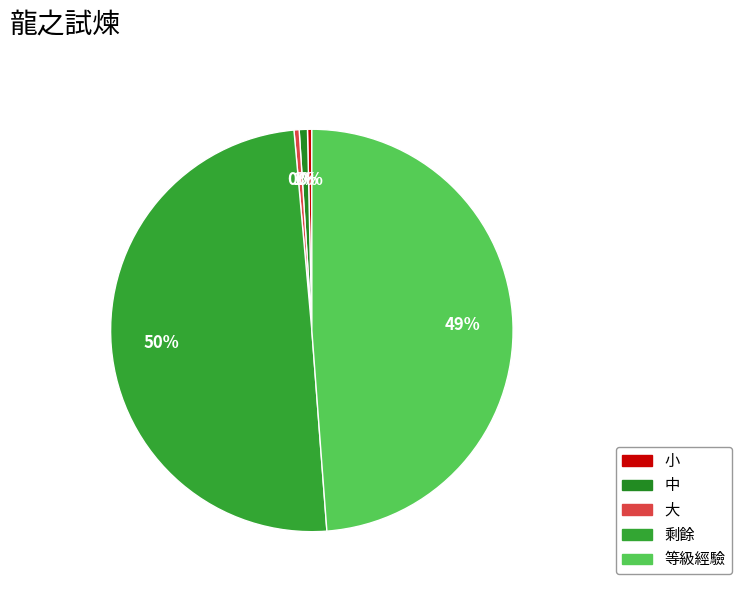

How many segments does this pie chart have?

5